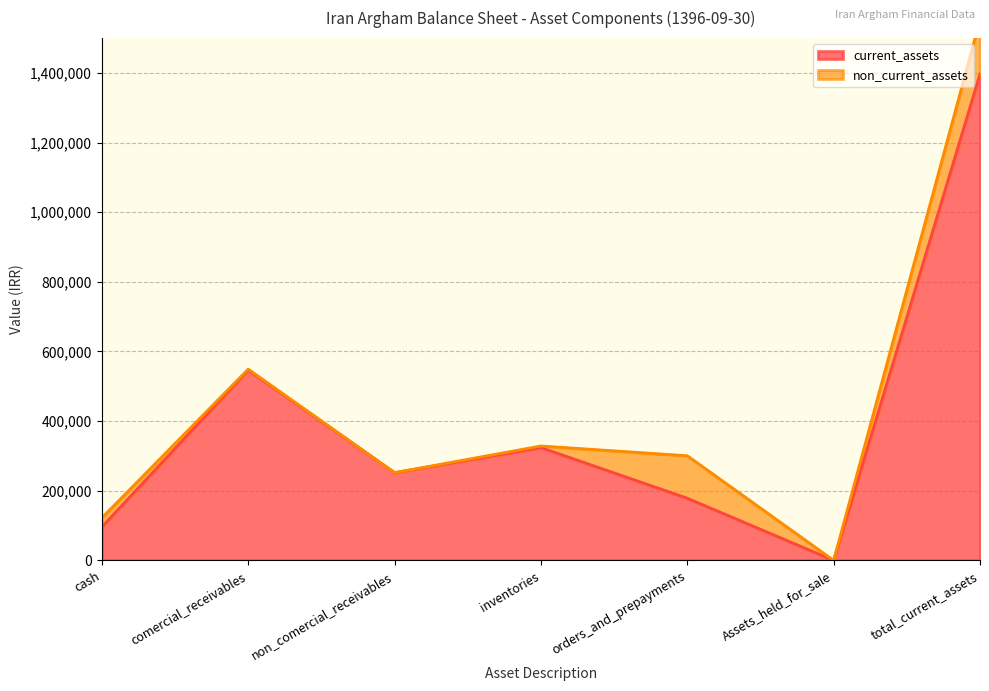

At which label is current_assets closest to 698472?

comercial_receivables